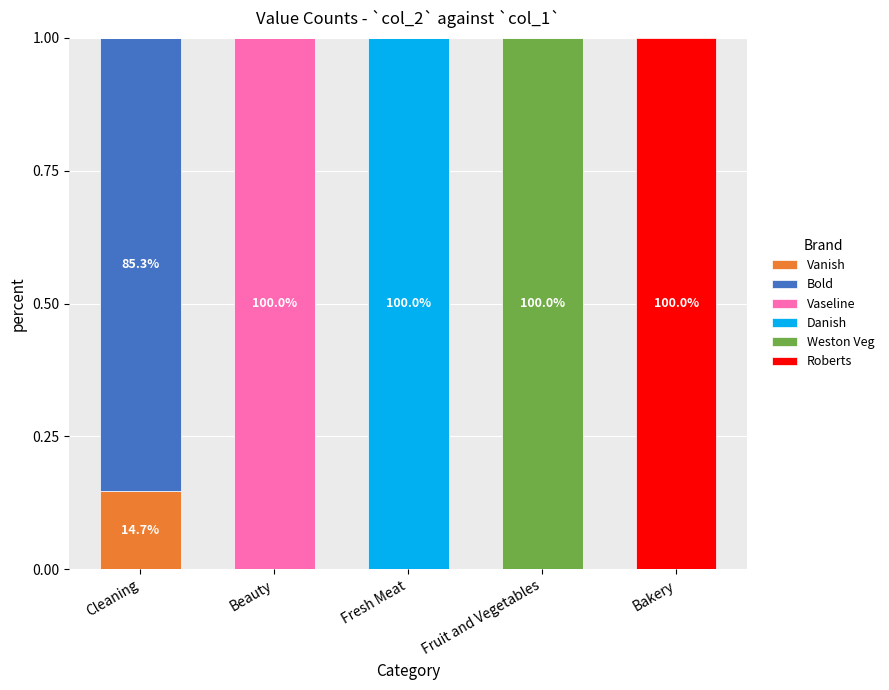

At which label does Vanish reach its peak?

Cleaning